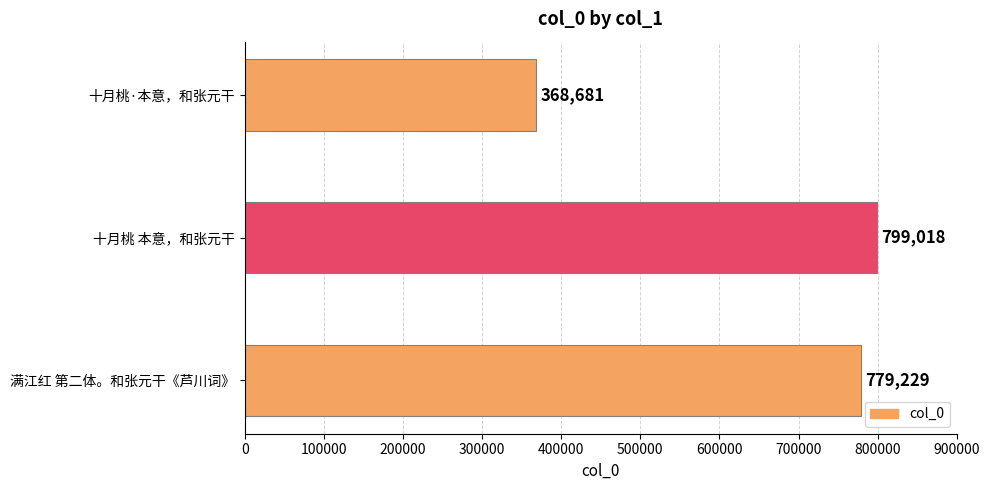

How many categories are shown in the chart?

3